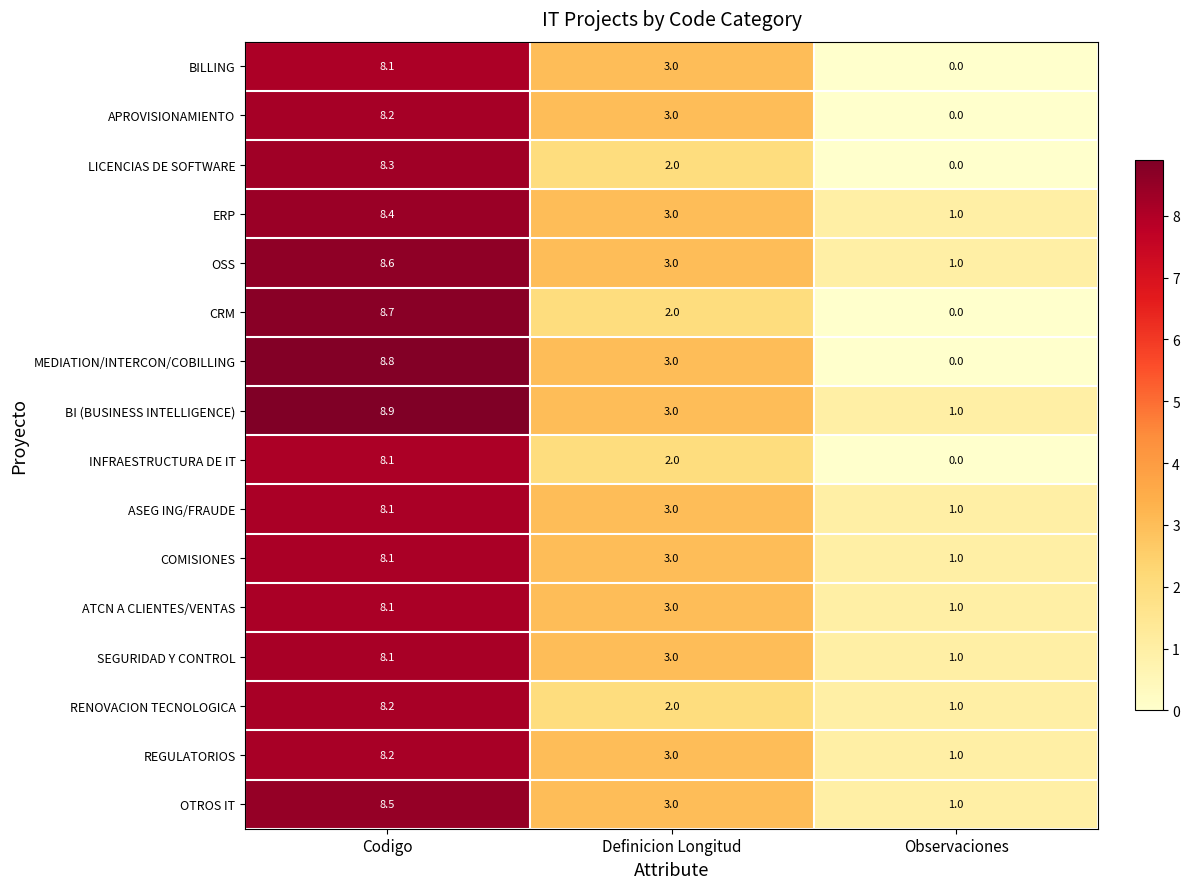

Where does the INFRAESTRUCTURA DE IT series first go above 2?

Codigo